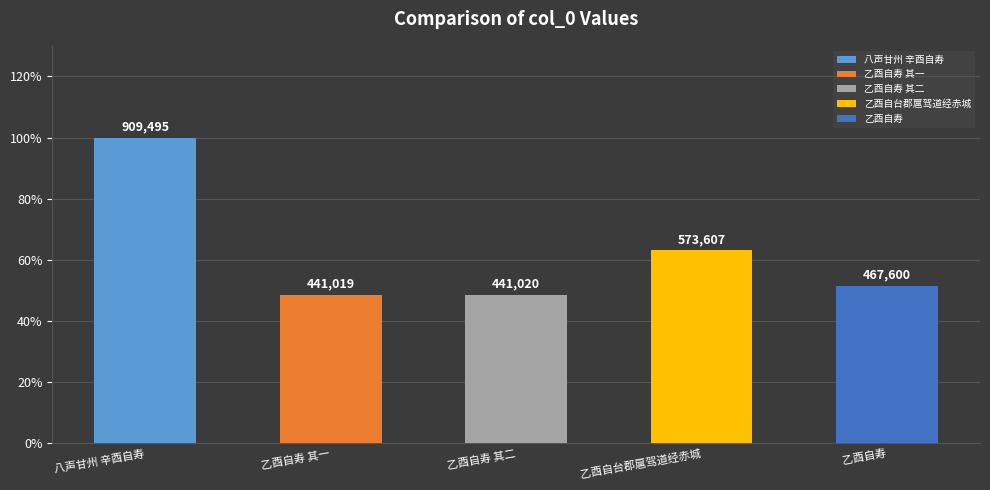

List the labels in order of value, largest first.

八声甘州 辛酉自寿, 乙酉自台郡扈驾道经赤城, 乙酉自寿, 乙酉自寿 其二, 乙酉自寿 其一